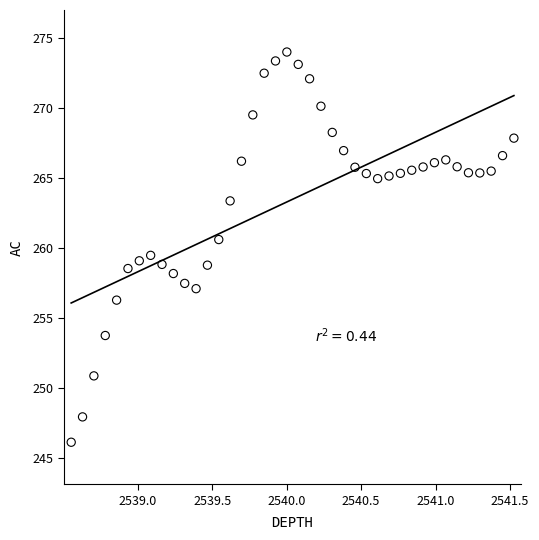

What is the range of Y values (max minus min)?

27.9